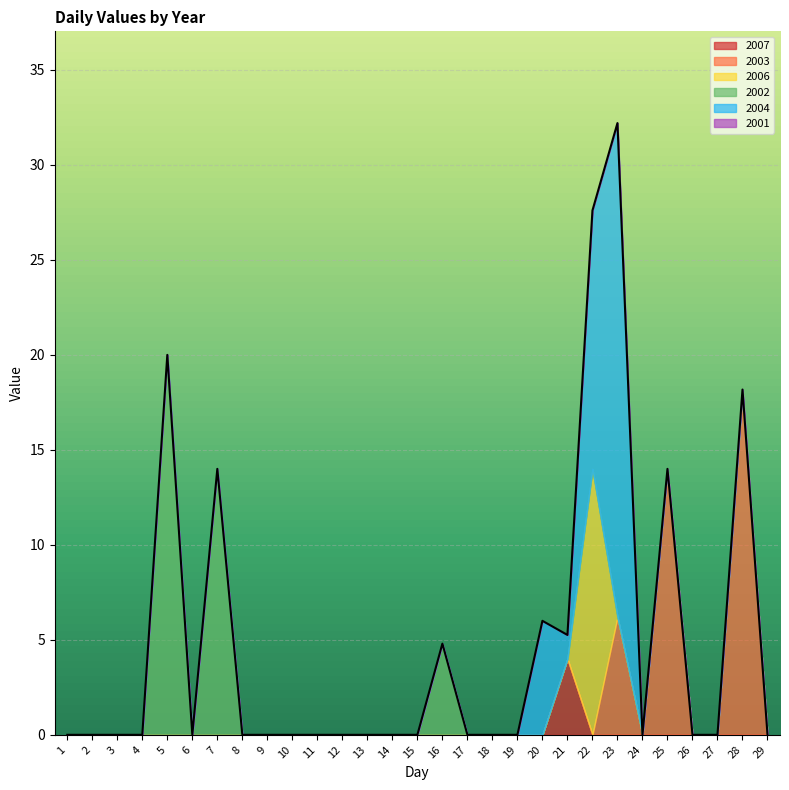

Where is the first local maximum for 2004?

20